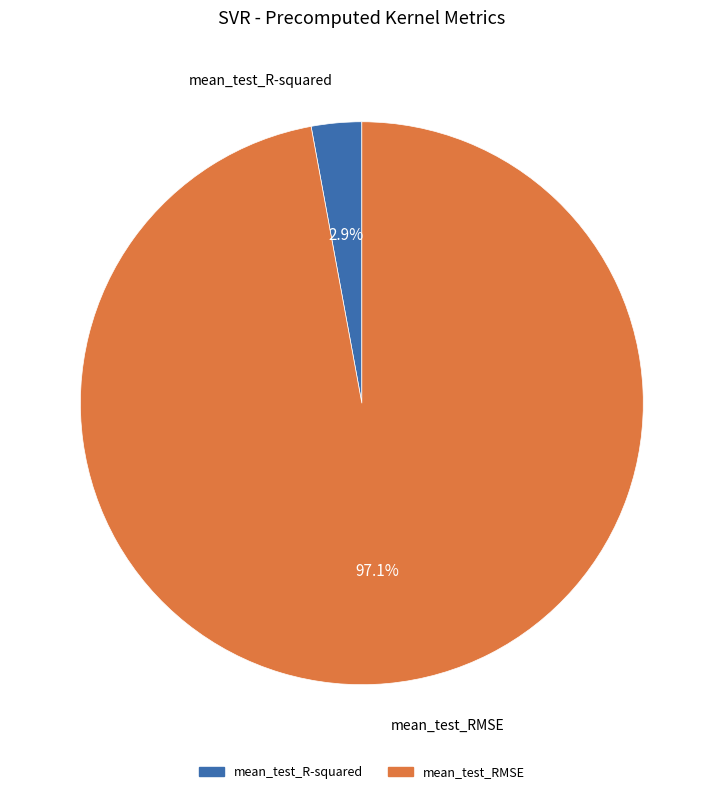

Combined, do mean_test_R-squared and mean_test_RMSE account for over 50%?

Yes